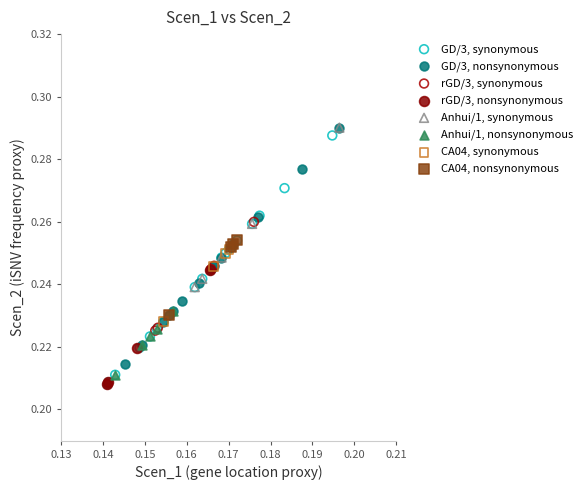

What are all the series names shown in the legend?

GD/3, synonymous, GD/3, nonsynonymous, rGD/3, synonymous, rGD/3, nonsynonymous, Anhui/1, synonymous, Anhui/1, nonsynonymous, CA04, synonymous, CA04, nonsynonymous